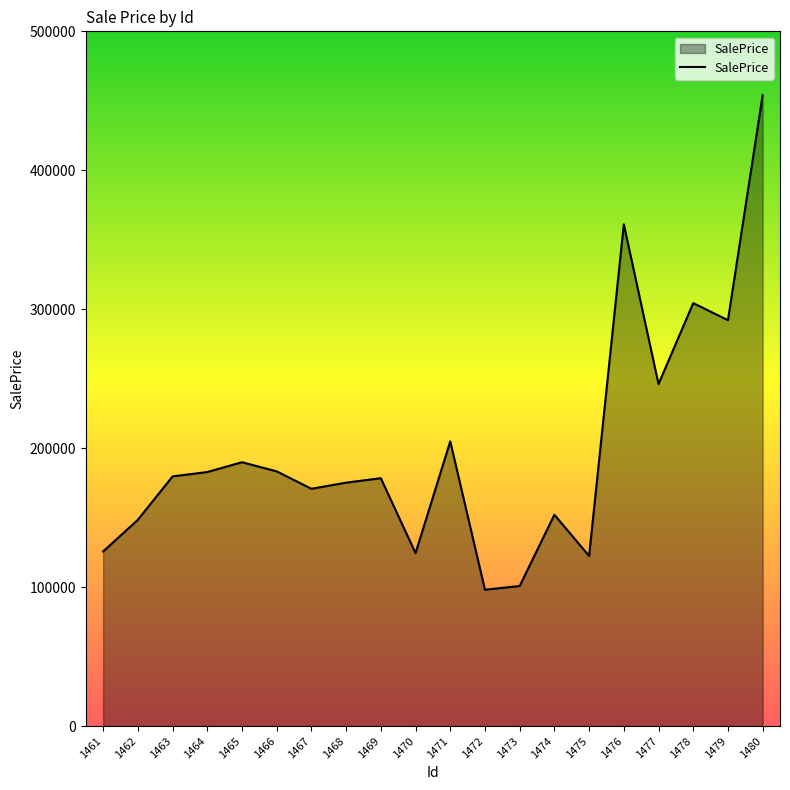

What is the change in value from 1464 to 1478?

+121576.1